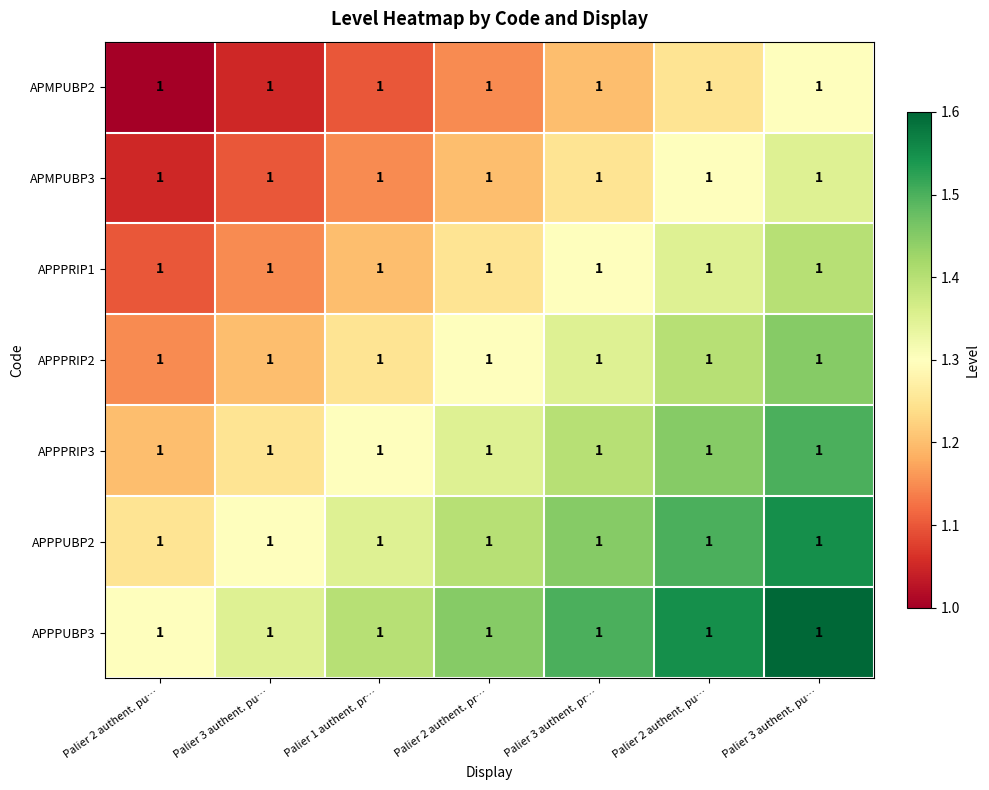

What is the difference between the APPPUBP3 values at Palier 2 authent. pr… and Palier 2 authent. pu…?

0.1